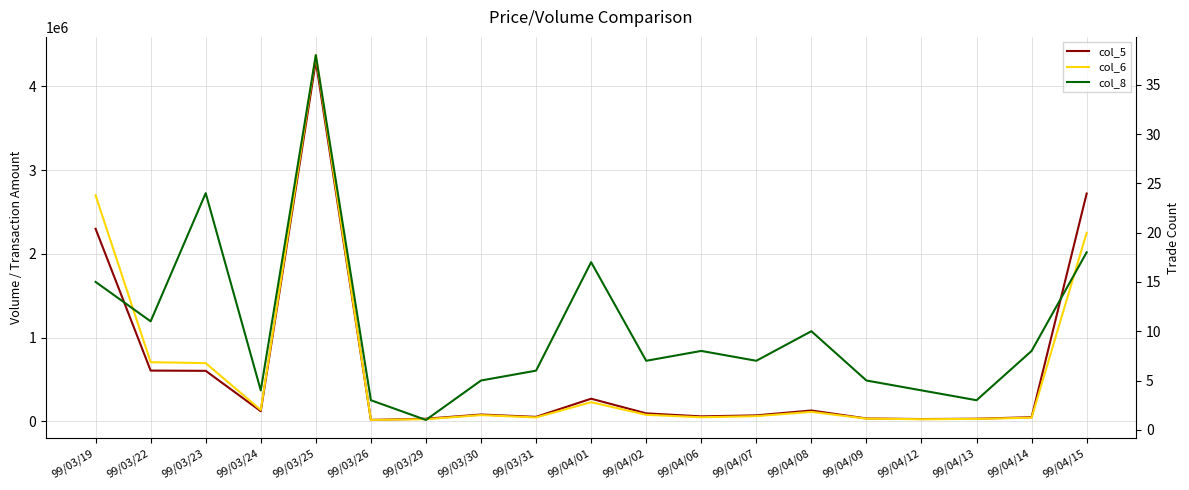

Reading left to right, what are all the values shown in this chart?

col_5: 2299000	605000	602000	120000	4300000	16000	30000	80000	52000	269000	94000	58000	70000	128000	33000	26000	30000	48000	2720000
col_6: 2698370	705520	693800	134650	4373070	15320	24300	73200	45180	227430	76780	47510	60590	111810	30750	23920	27700	42400	2250940
col_8: 15	11	24	4	38	3	1	5	6	17	7	8	7	10	5	4	3	8	18